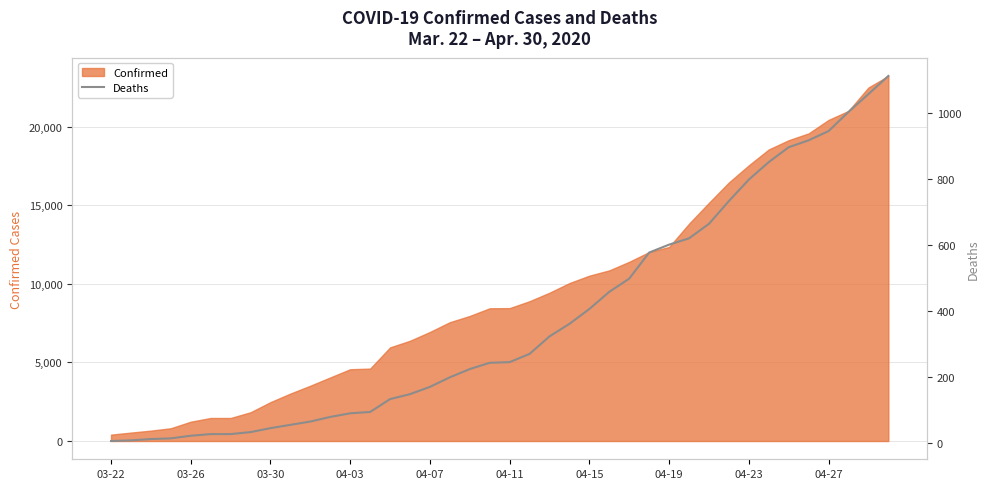

Does the chart display data point markers on the line(s)?

No